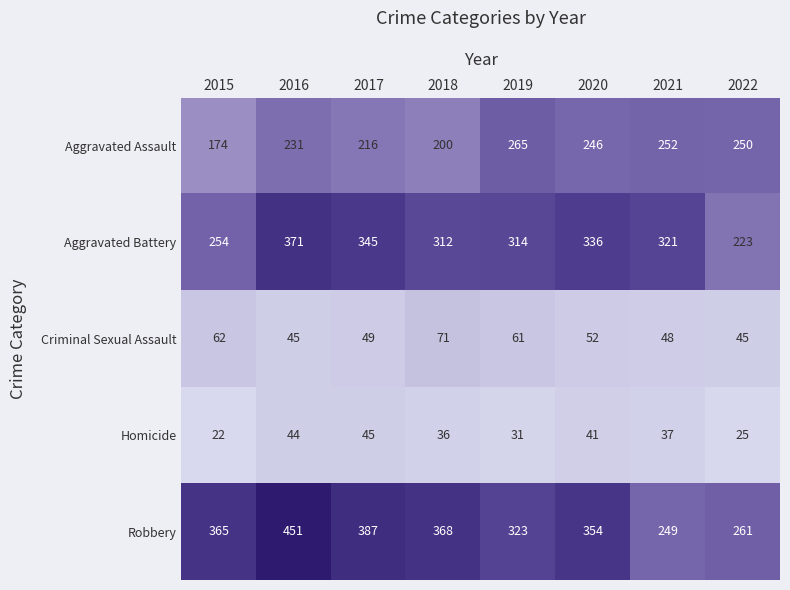

What is the approximate value of Aggravated Assault at 2015, to the nearest 5?

175